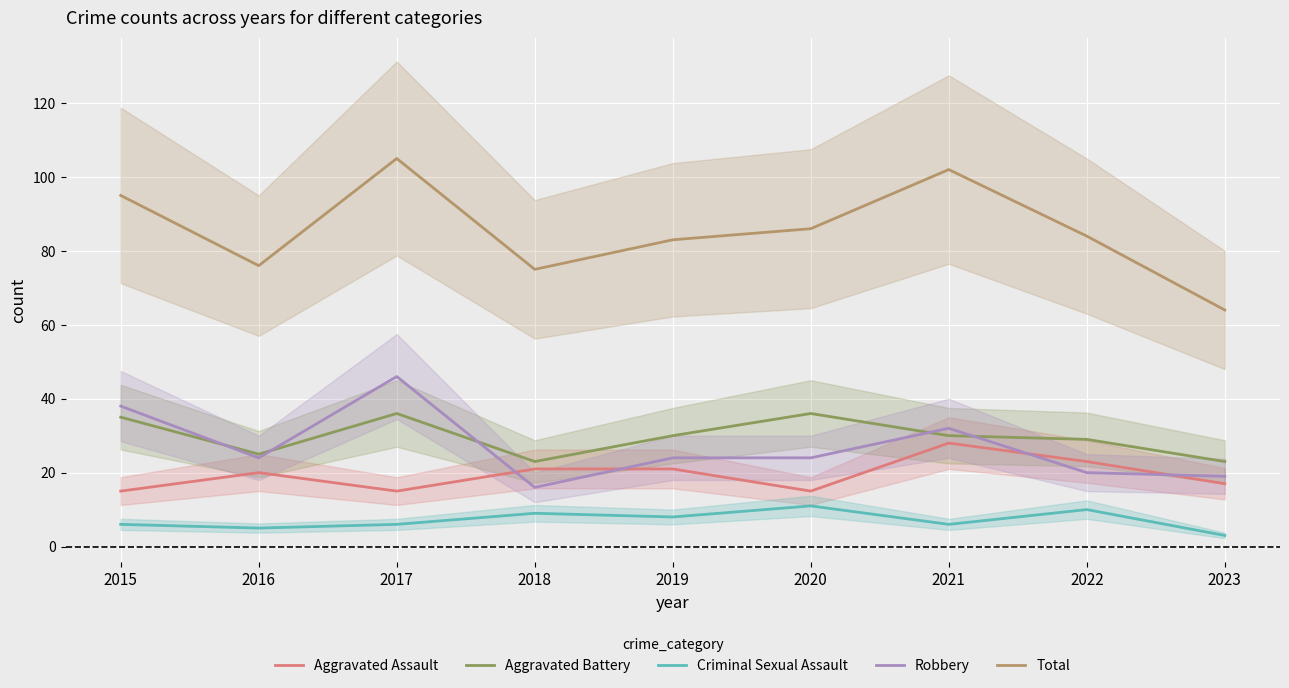

Where is Aggravated Assault nearest to the value 21?

2018